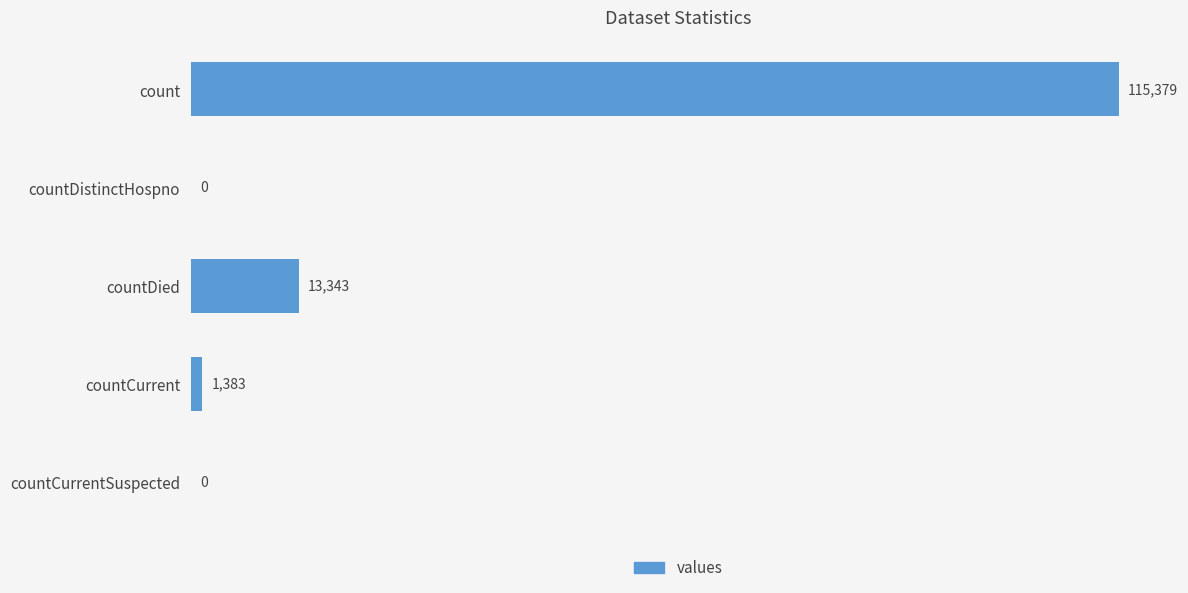

Which has a higher value, countCurrent or countDied?

countDied